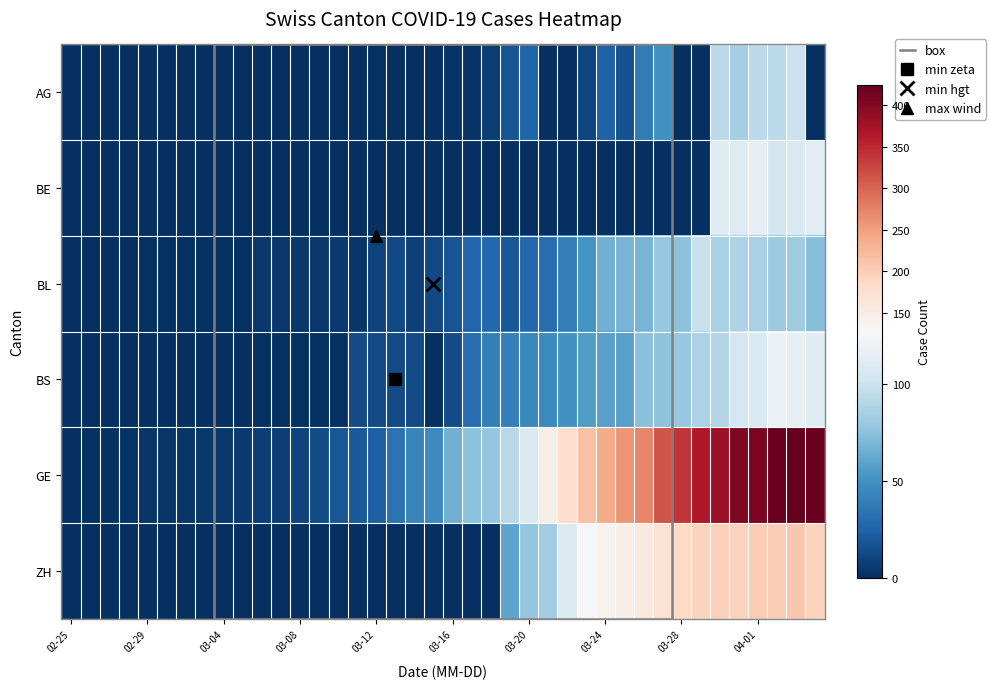

Which series has the largest range (max minus min)?

GE